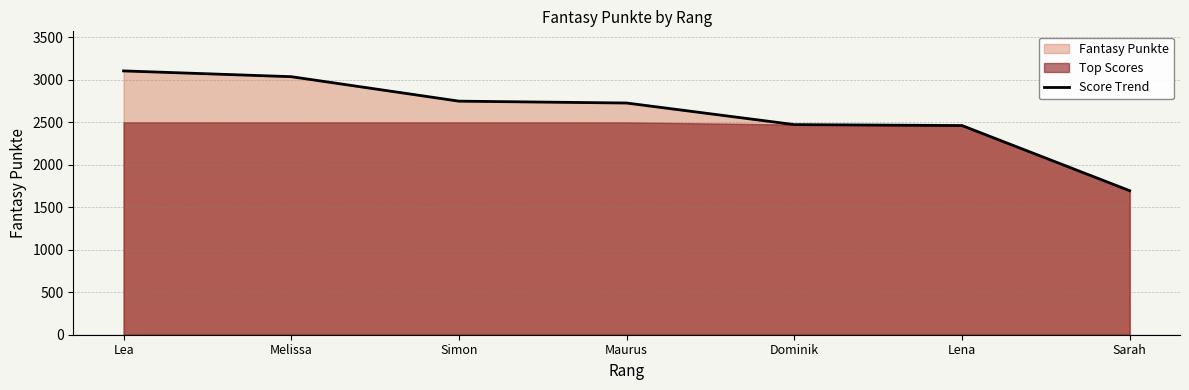

What is the sum of the values at Sarah and Dominik?

4168